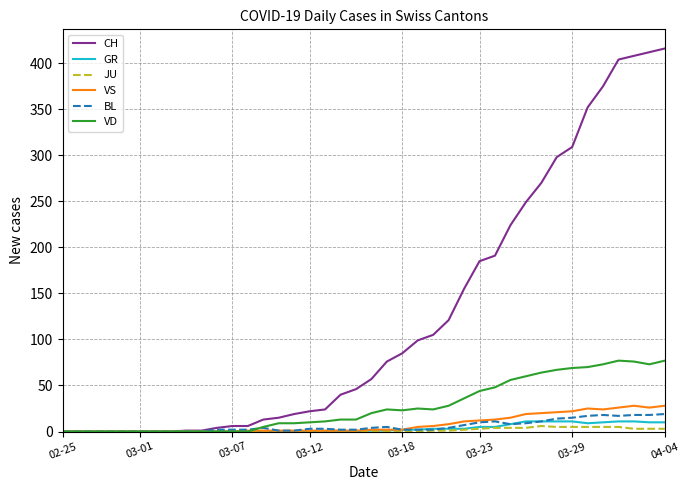

Which series has the largest total across all categories?

CH